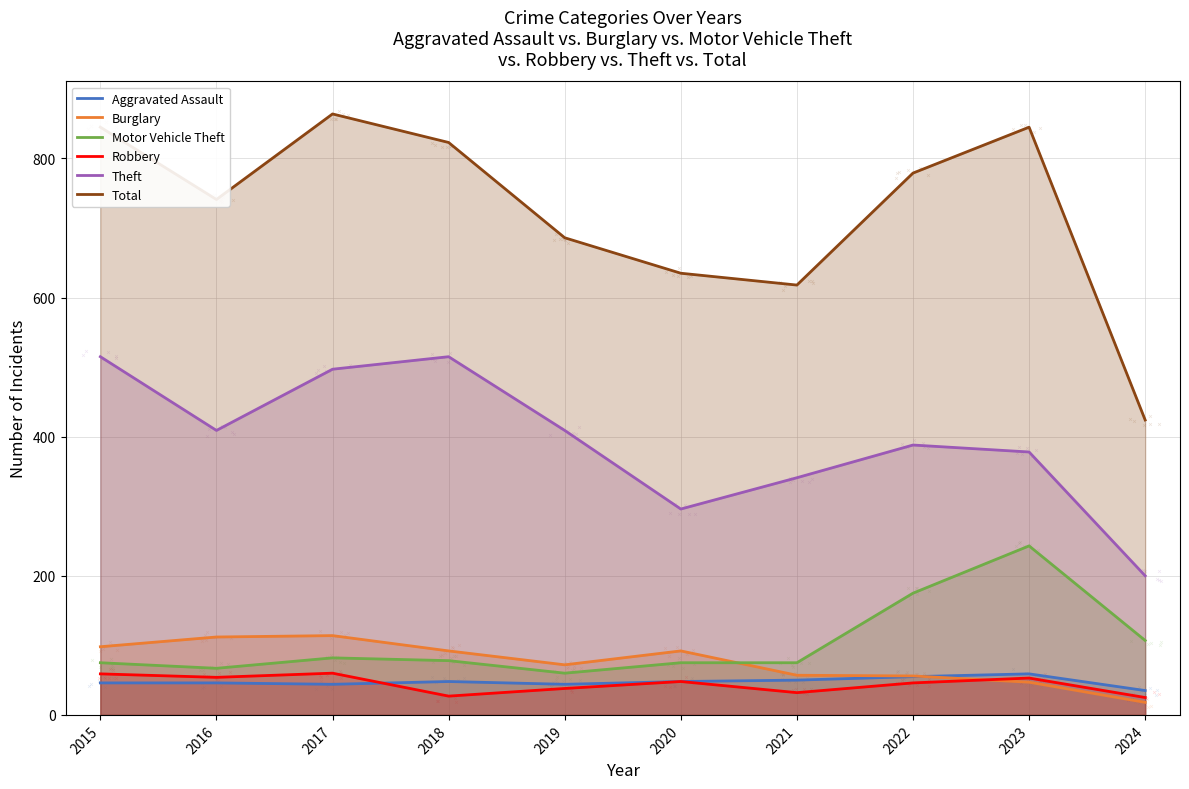

What are all the series names shown in the legend?

Aggravated Assault, Burglary, Motor Vehicle Theft, Robbery, Theft, Total